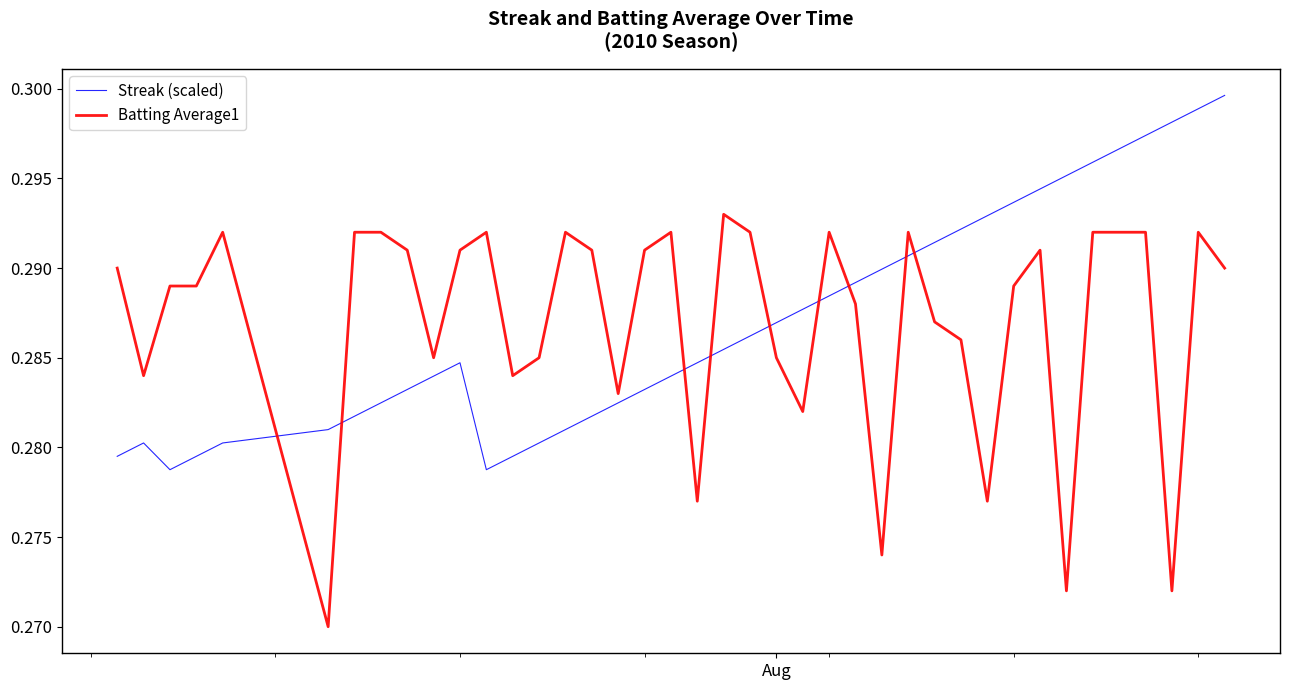

True or false: Streak (scaled) and Batting Average1 cross at least once.

True